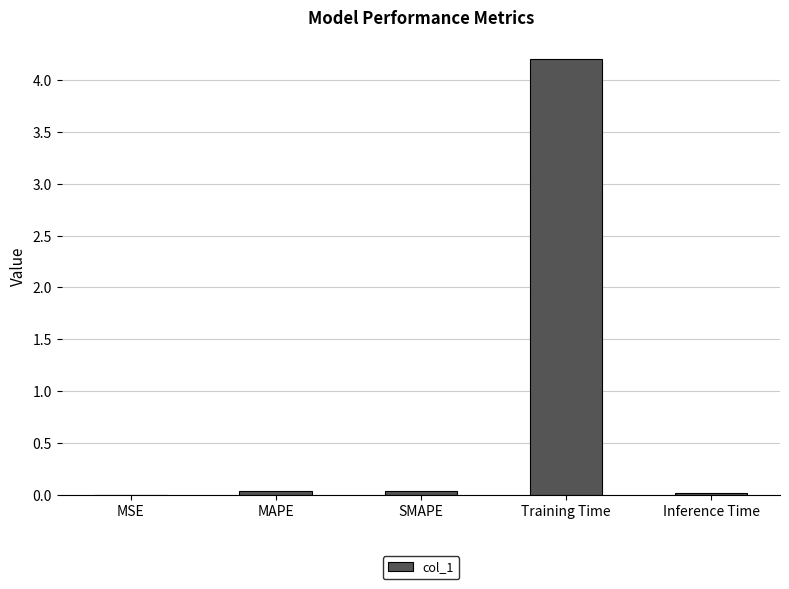

What is the sum of all values?

4.3